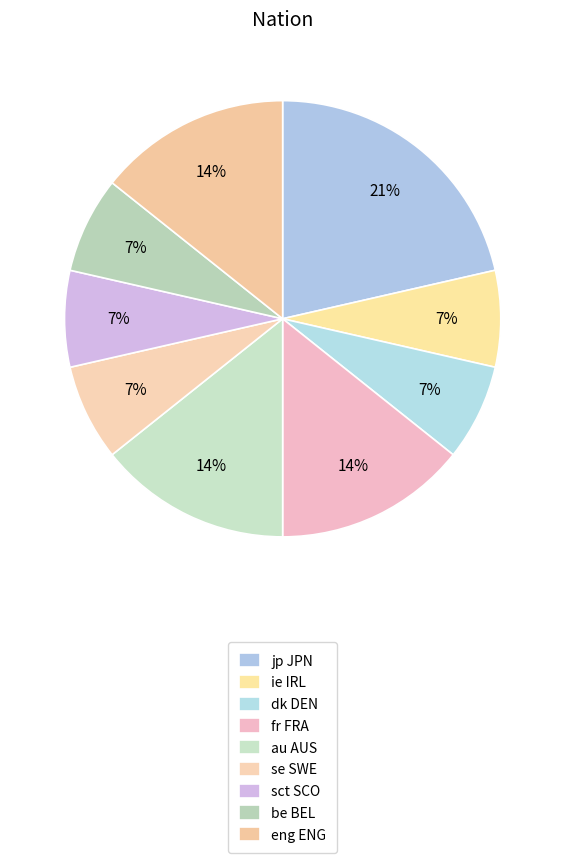

How many segments does this pie chart have?

9